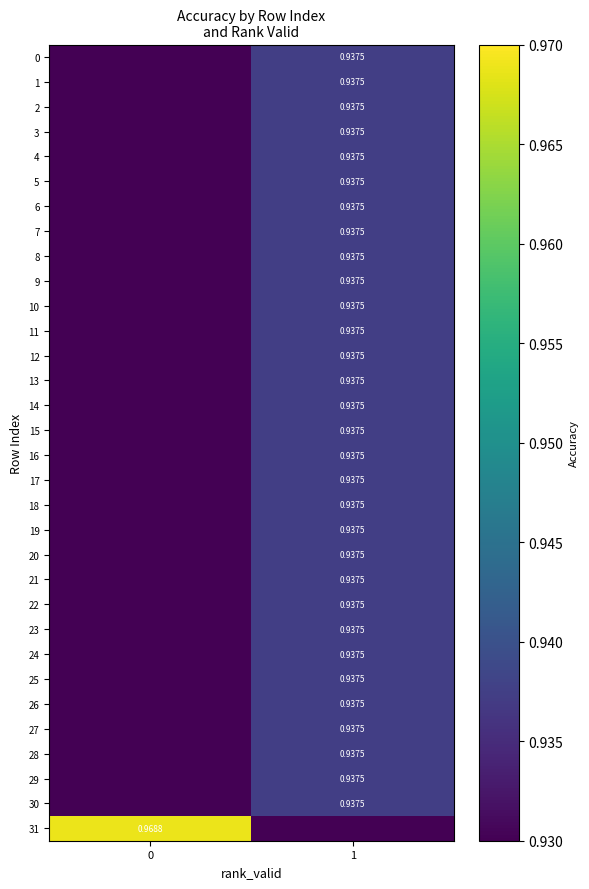

Between 1 and 0, which is larger?

1